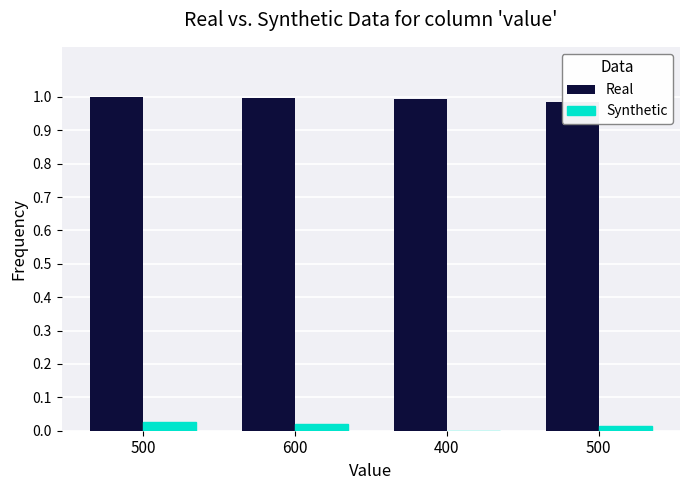

Where is Synthetic nearest to the value 0?

400